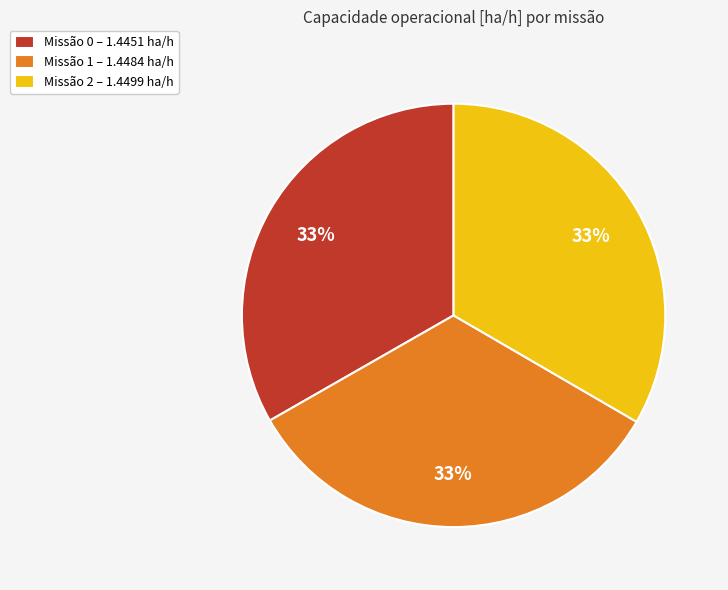

Is there a majority slice in this chart?

No